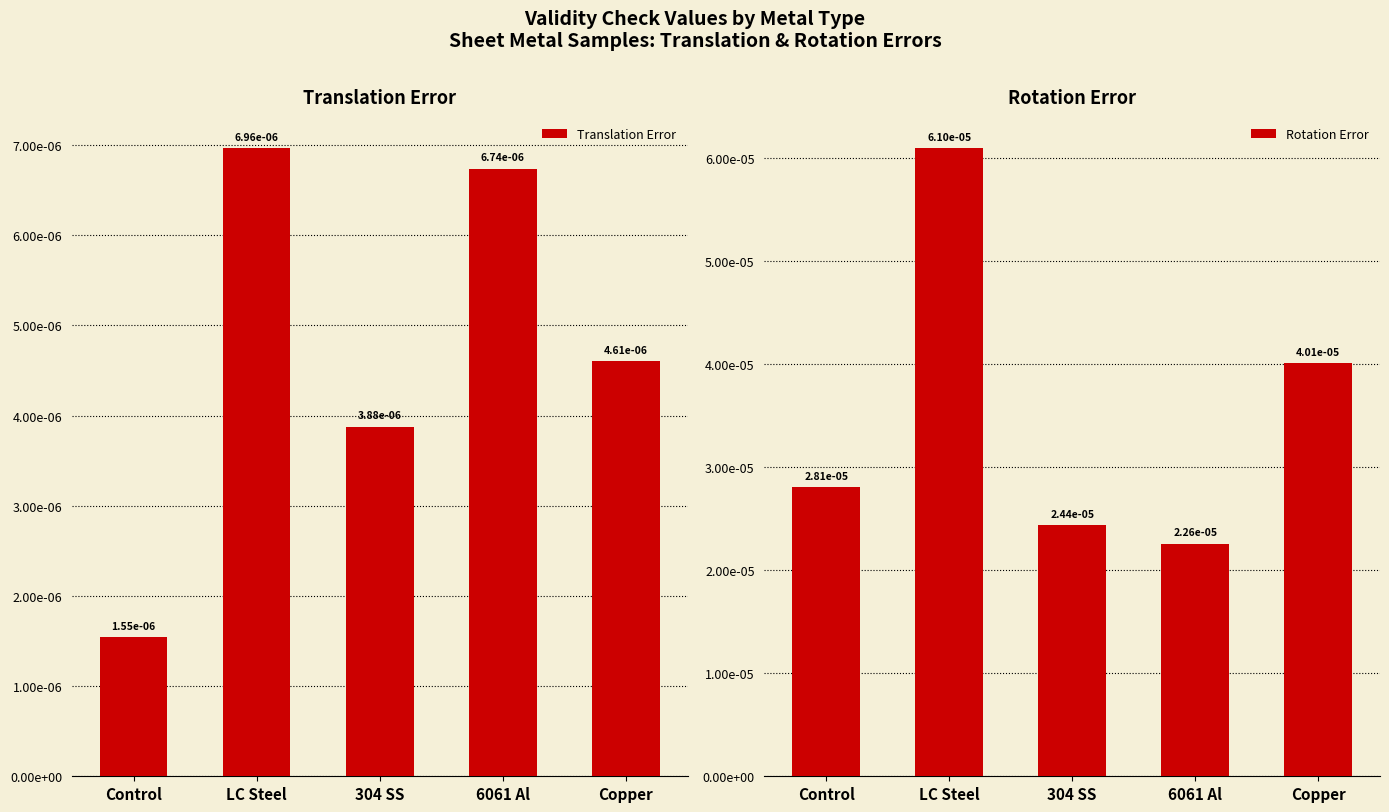

At which label does Translation Error reach its minimum?

Control